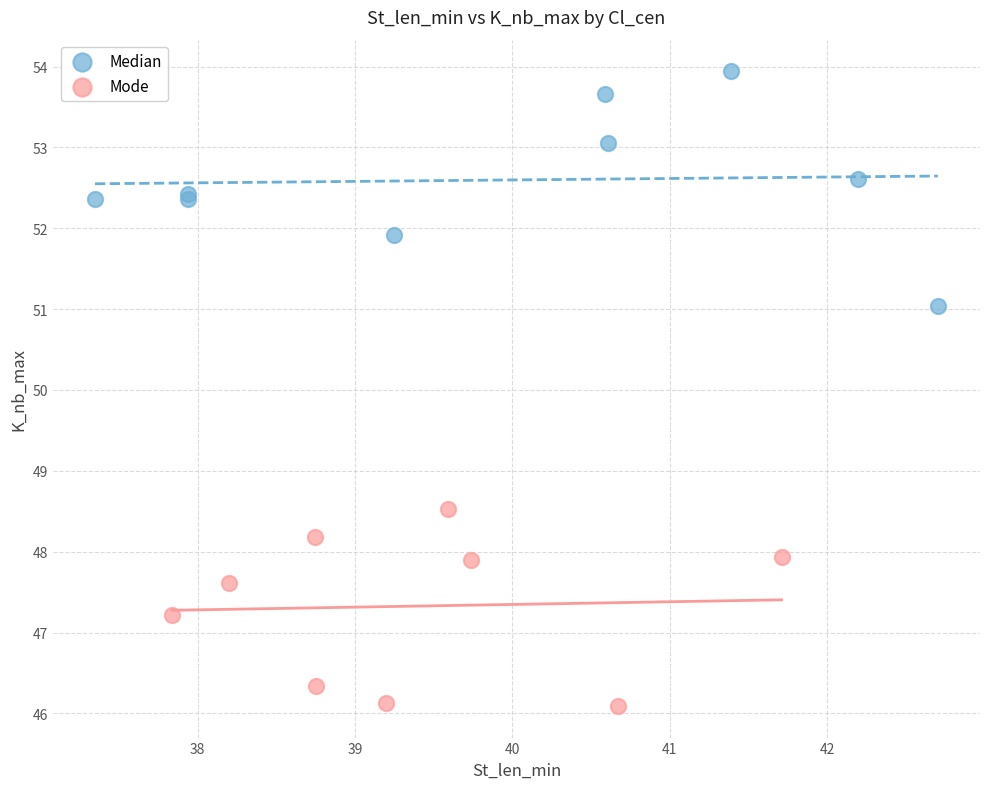

Which series contains the lowest Y value?

Mode